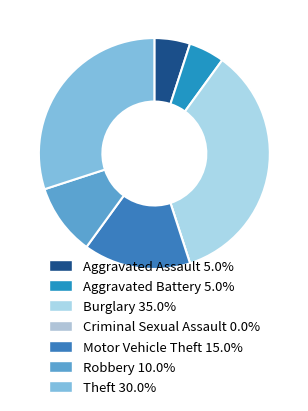

Which slice is the smallest?

Criminal Sexual Assault